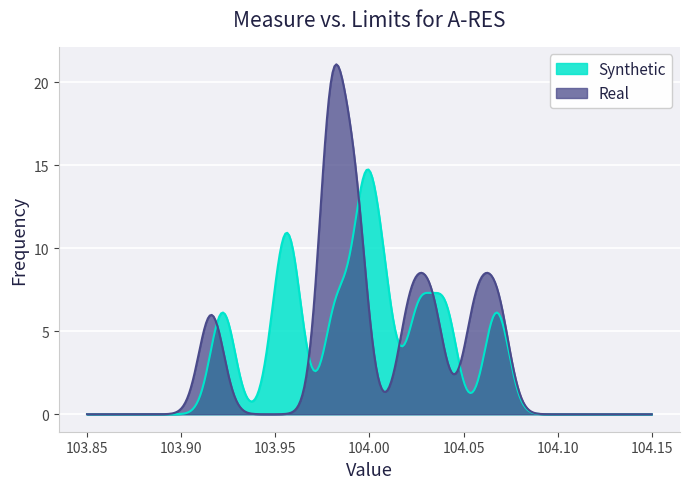

Rank the series by their maximum value, from highest to lowest.

Real, Synthetic